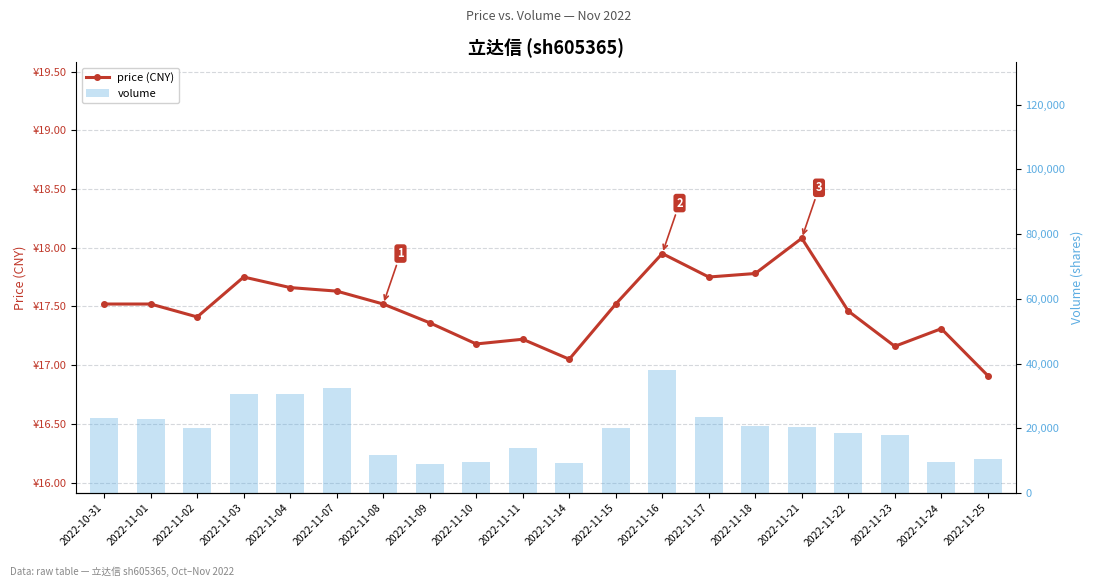

At which category is the sum across all series the highest?

2022-11-16